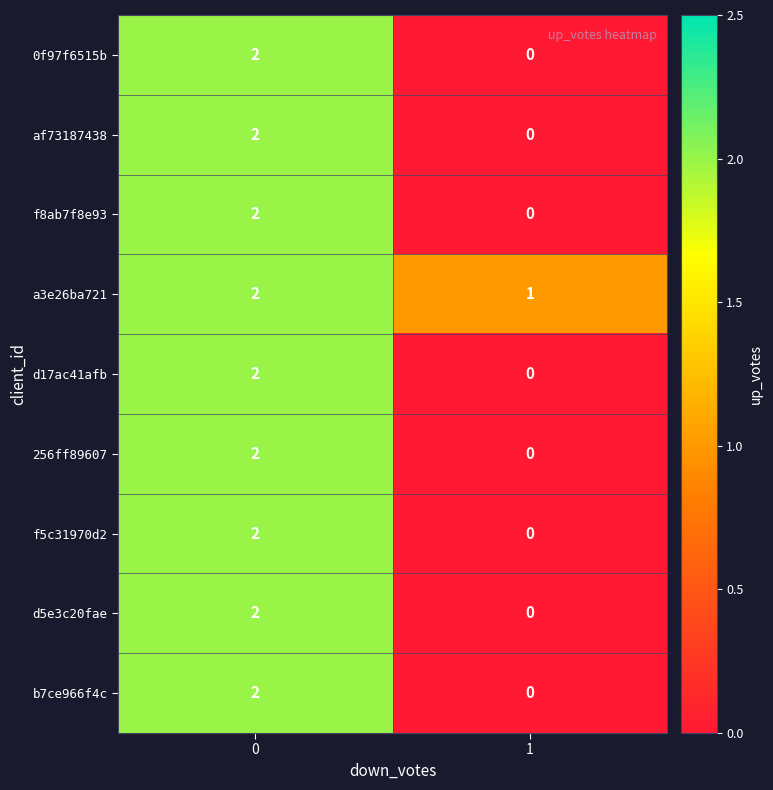

Rank the categories by f8ab7f8e93 value from lowest to highest.

1, 0